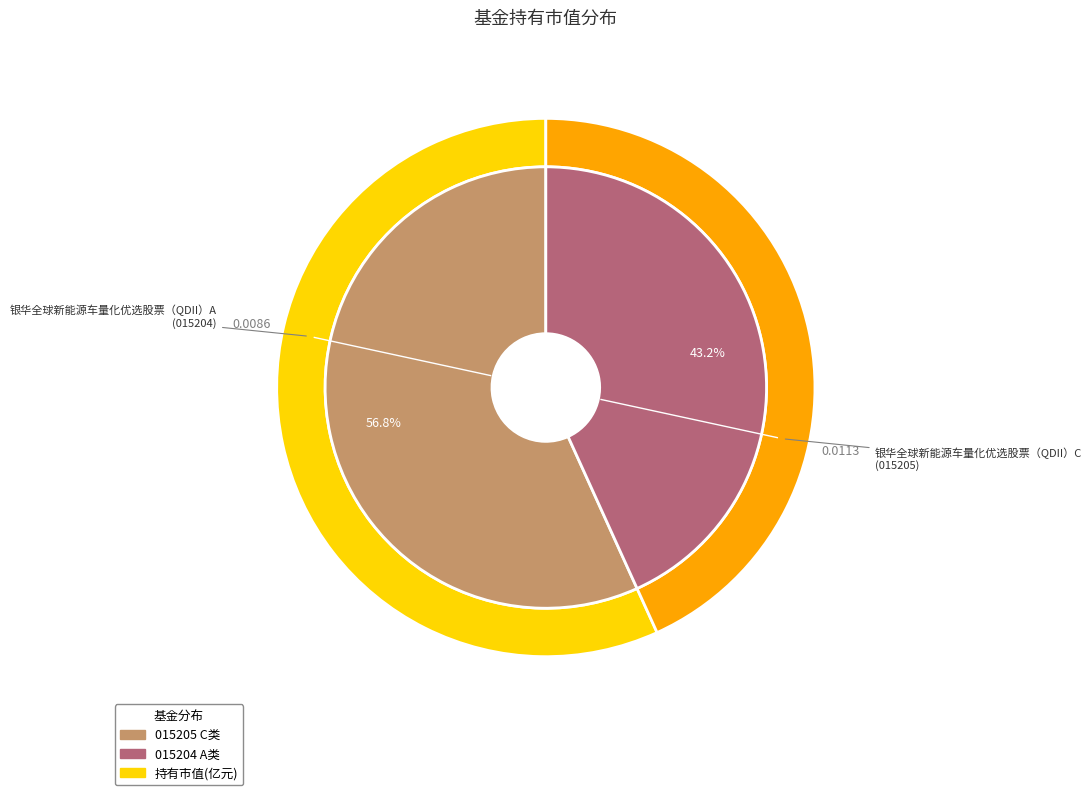

To the nearest percent, what is the combined percentage of 银华全球新能源车量化优选股票（QDII）A and 银华全球新能源车量化优选股票（QDII）C?

100%